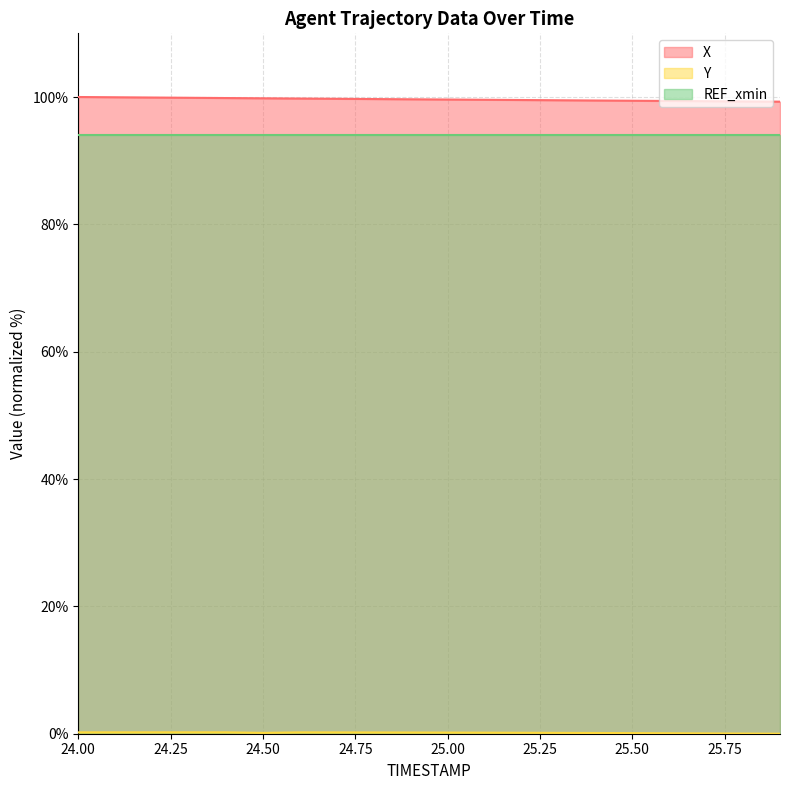

Does the chart display data point markers on the line(s)?

No